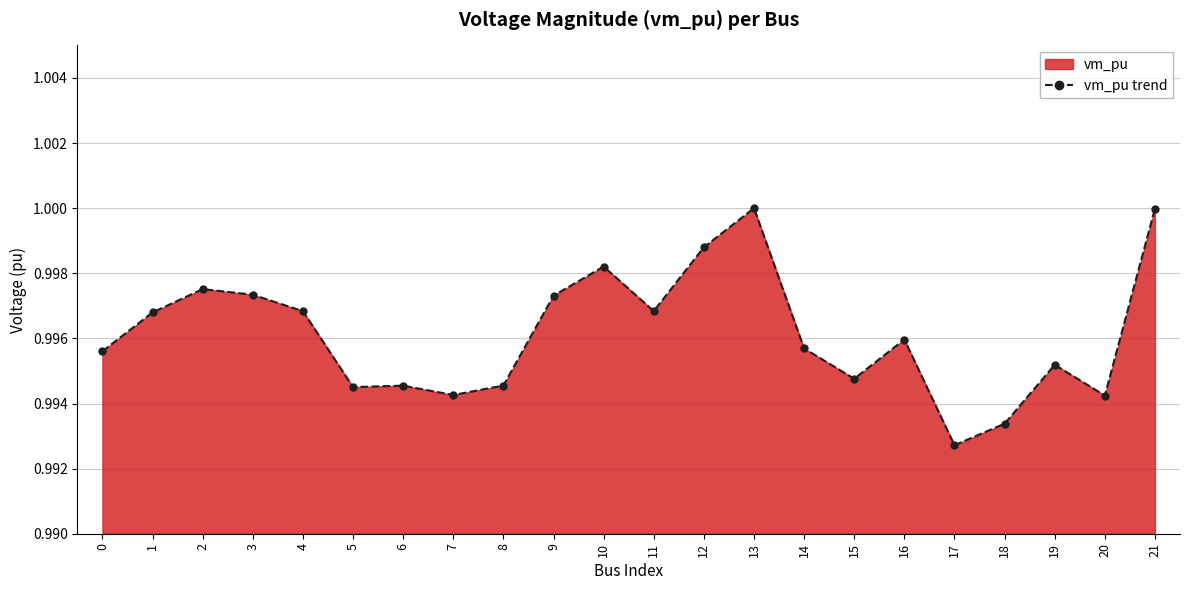

What is the smallest value displayed?

1.0